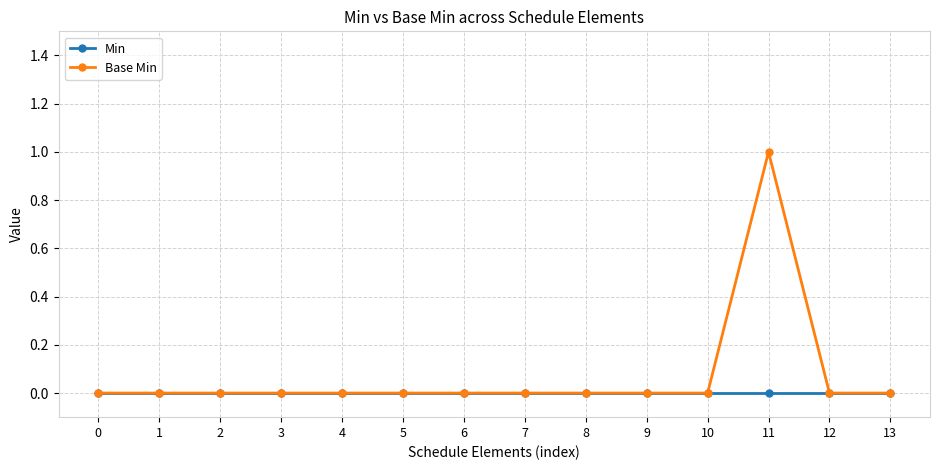

Reading left to right, what are all the values shown in this chart?

Min: 0	0	0	0	0	0	0	0	0	0	0	0	0	0
Base Min: 0	0	0	0	0	0	0	0	0	0	0	1	0	0